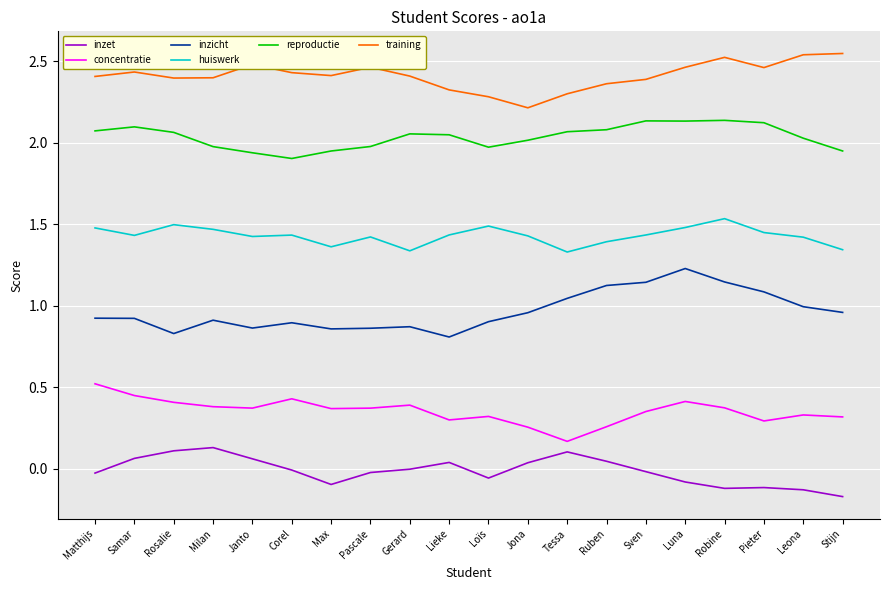

Is the value of training at Loïs greater than the value of inzicht at Max?

Yes